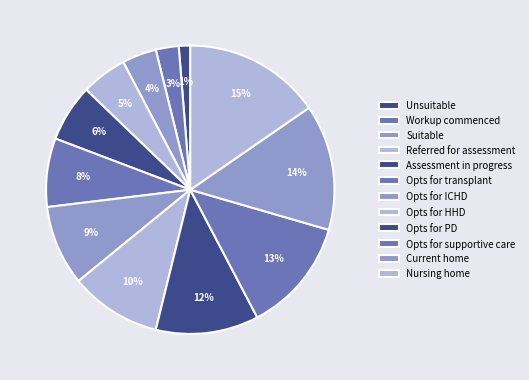

Rank the categories by value from highest to lowest.

Nursing home, Current home, Opts for supportive care, Opts for PD, Opts for HHD, Opts for ICHD, Opts for transplant, Assessment in progress, Referred for assessment, Suitable, Workup commenced, Unsuitable